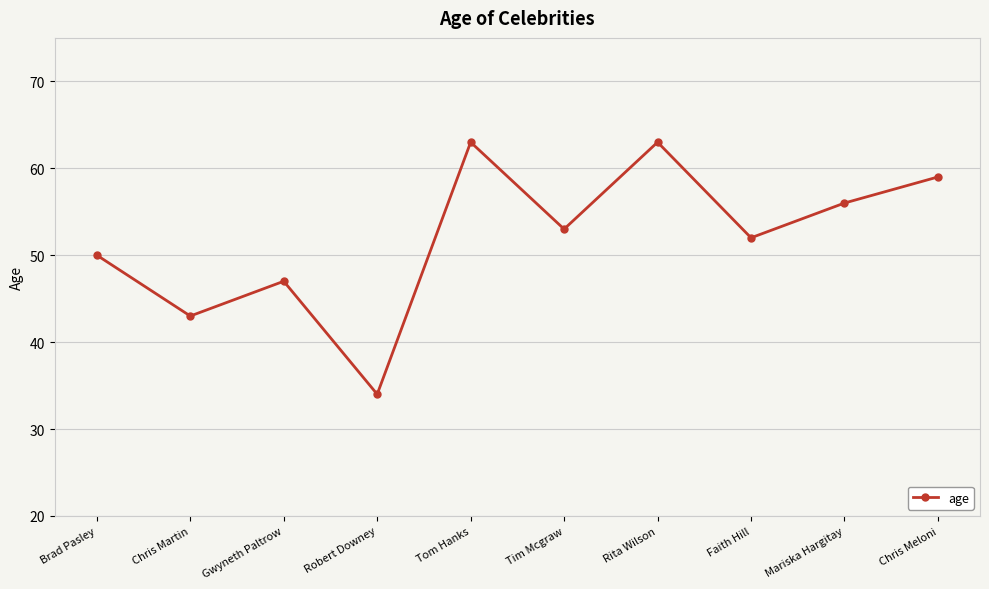

The chart shows a value of 52 at Faith Hill. True or false?

True